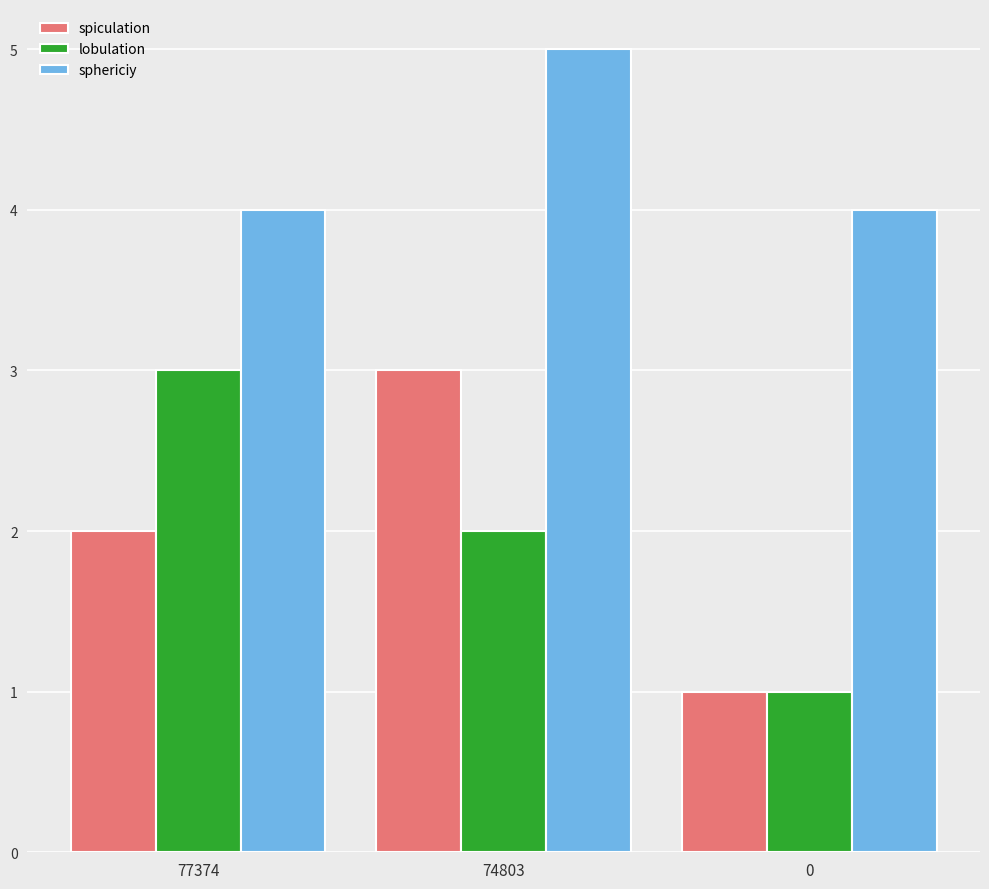

Reading left to right, extract all data points from this chart.

spiculation: 2	3	1
lobulation: 3	2	1
sphericiy: 4	5	4